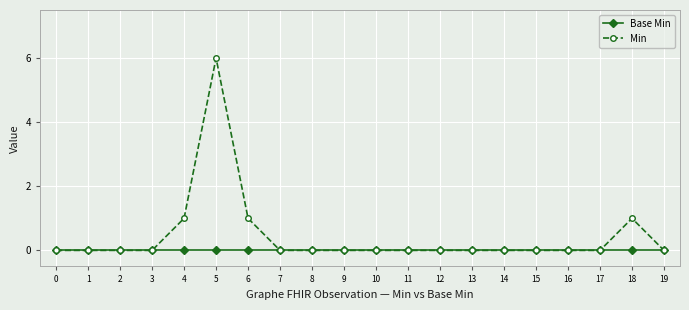

Reading left to right, extract all data points from this chart.

Base Min: 0=0	1=0	2=0	3=0	4=0	5=0	6=0	7=0	8=0	9=0	10=0	11=0	12=0	13=0	14=0	15=0	16=0	17=0	18=0	19=0
Min: 0=0	1=0	2=0	3=0	4=1	5=6	6=1	7=0	8=0	9=0	10=0	11=0	12=0	13=0	14=0	15=0	16=0	17=0	18=1	19=0